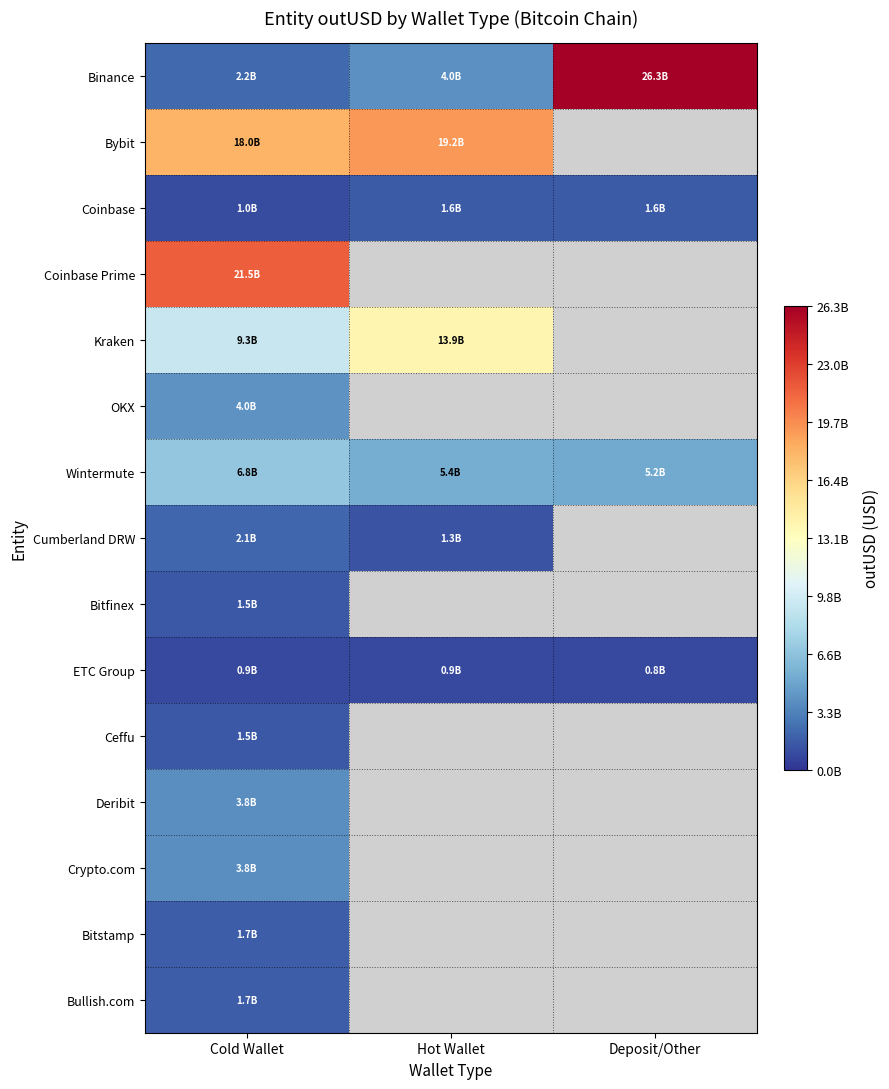

List the series in order of their peak value, highest first.

Binance, Coinbase Prime, Bybit, Kraken, Wintermute, OKX, Deribit, Crypto.com, Cumberland DRW, Bullish.com, Bitstamp, Coinbase, Ceffu, Bitfinex, ETC Group